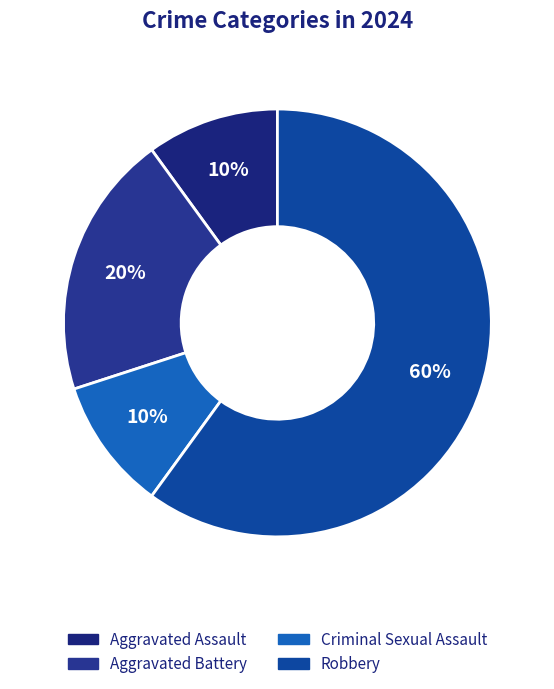

Rank the categories by value from highest to lowest.

Robbery, Aggravated Battery, Aggravated Assault, Criminal Sexual Assault